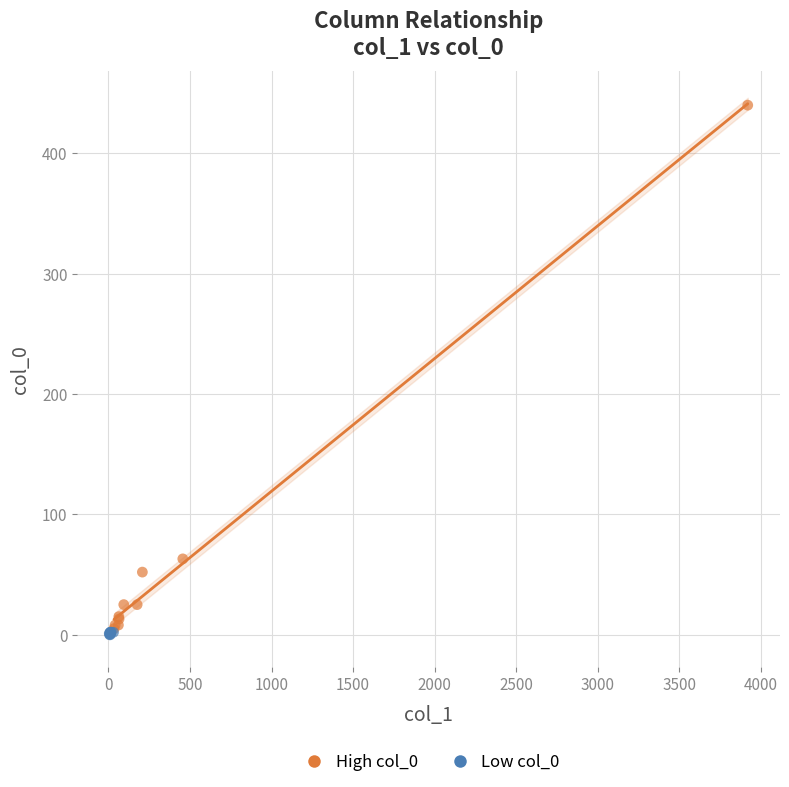

Which series has the widest spread of Y values?

High col_0